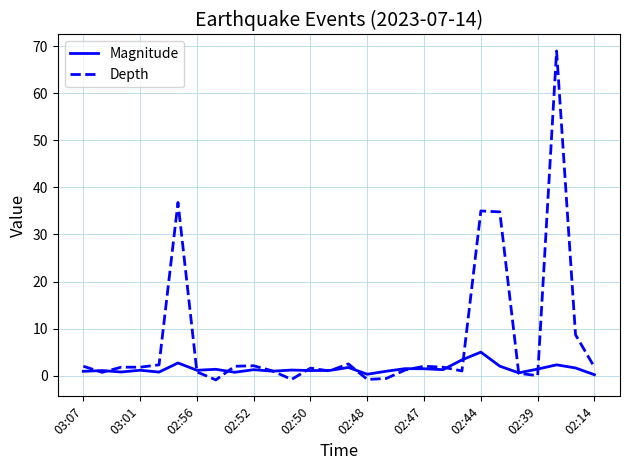

What is the highest value of the Magnitude series?

5.0